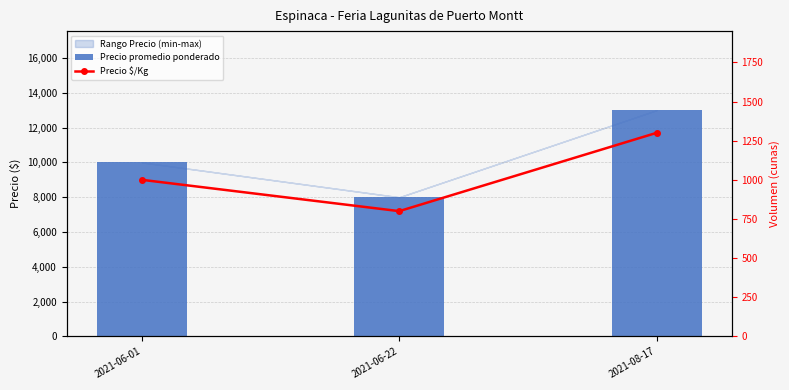

What is the label of the 3rd bar from the left?

2021-08-17